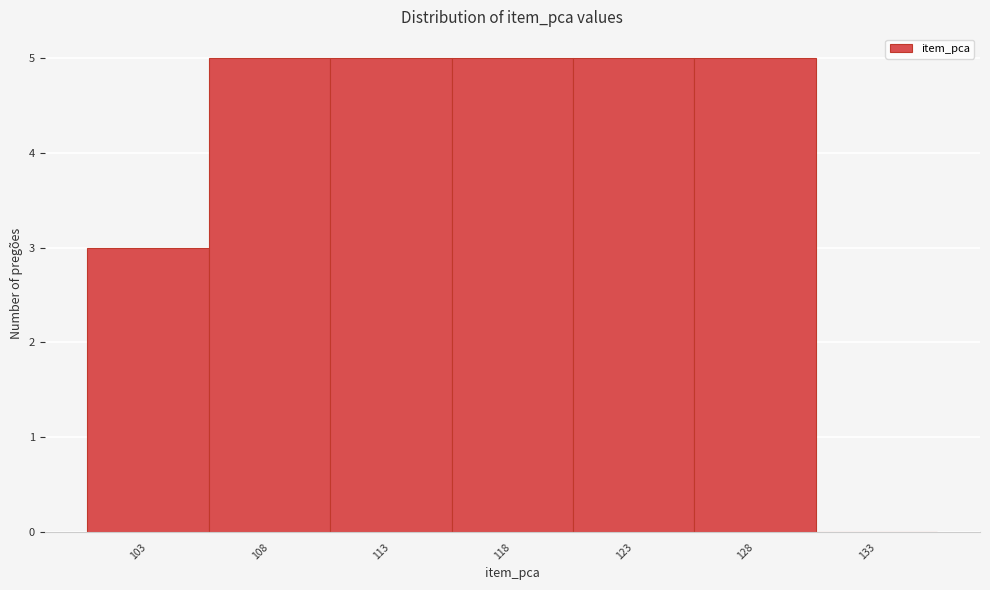

Reading right to left, transcribe all the data shown in this chart.

133=0	128=5	123=5	118=5	113=5	108=5	103=3